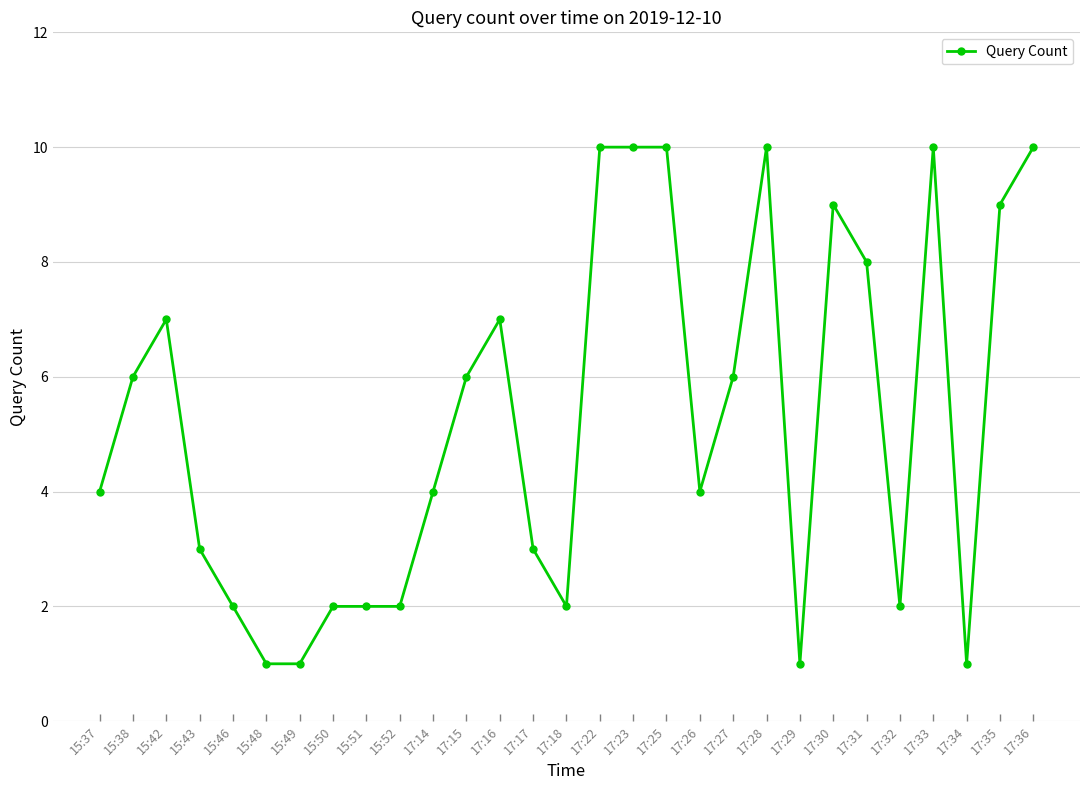

What is the label of the 2nd point from the left?

15:38